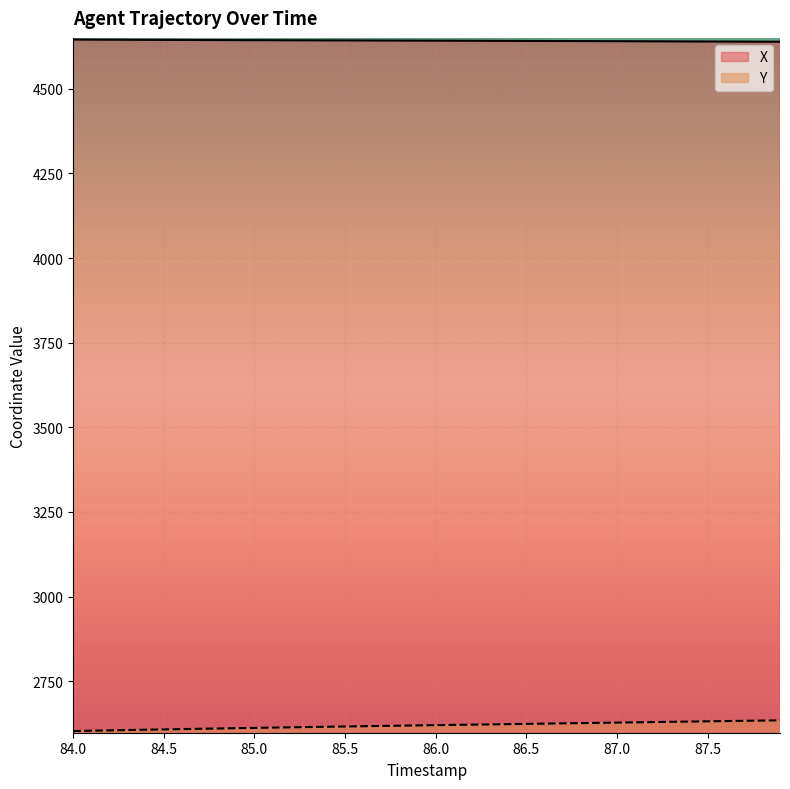

What is the difference between the maximum and minimum values in the Y series?

31.6